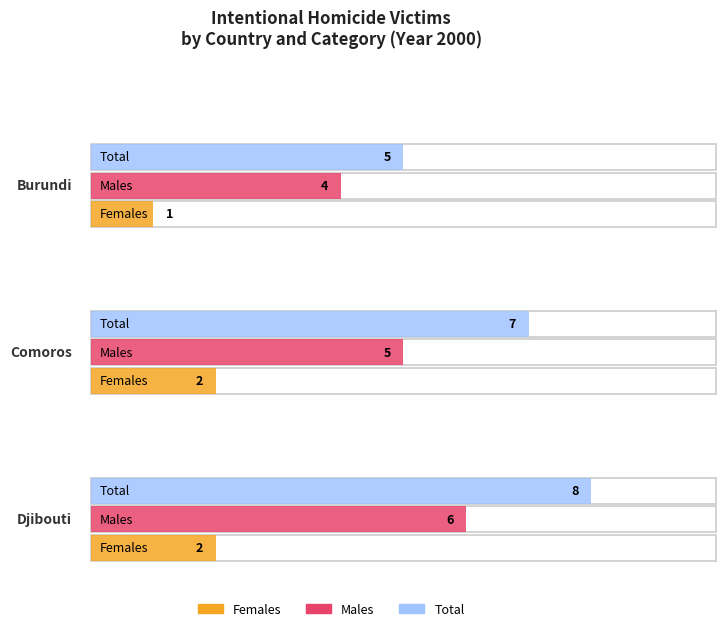

What is the label of the 1st bar from the left?

Burundi